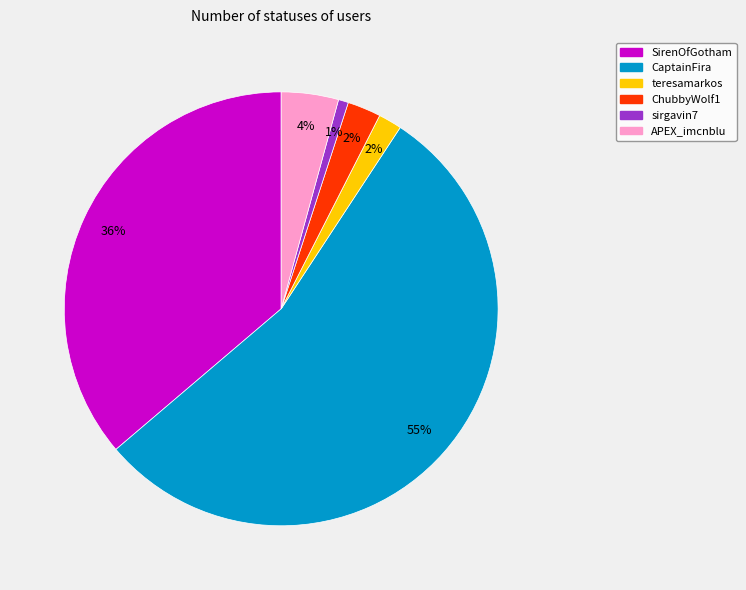

Is CaptainFira the majority of the pie?

Yes